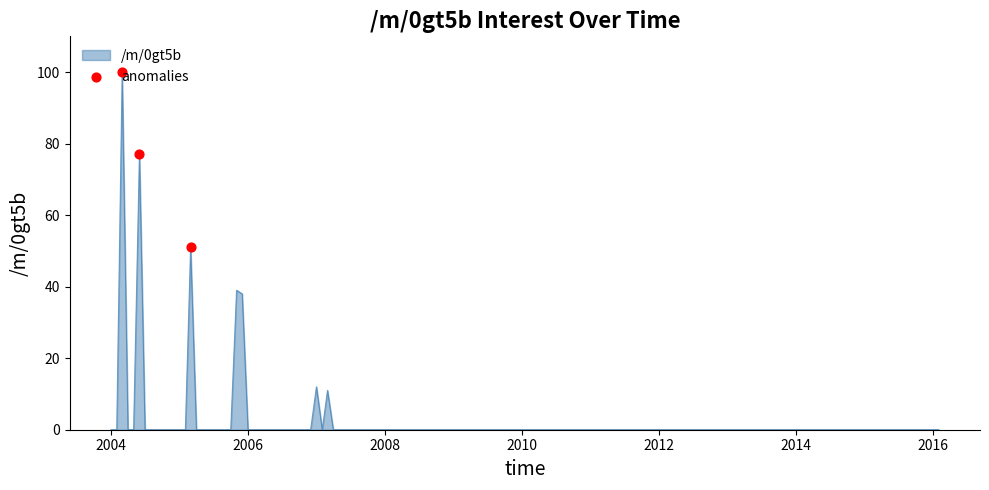

What is the maximum value shown in the chart?

100